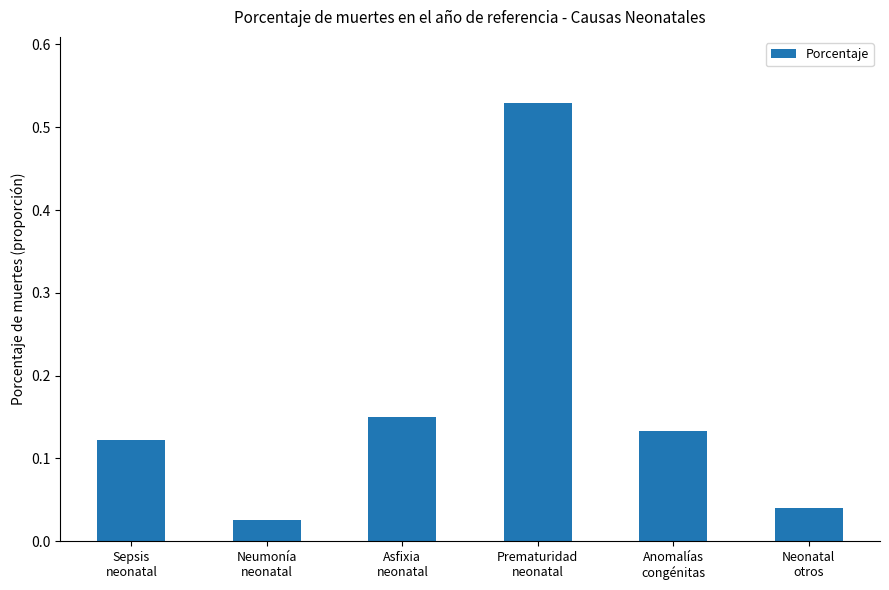

What is the sum of all values?

1.0